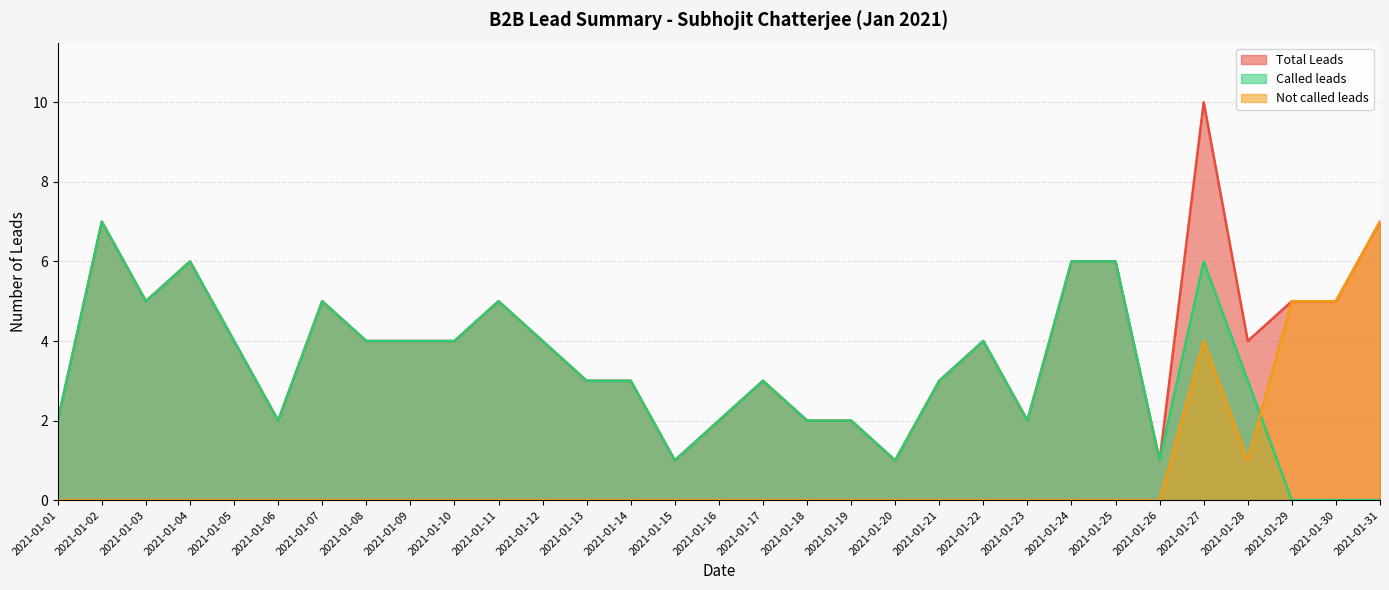

Reading left to right, extract all data points from this chart.

Total Leads: 2	7	5	6	4	2	5	4	4	4	5	4	3	3	1	2	3	2	2	1	3	4	2	6	6	1	10	4	5	5	7
Called leads: 2	7	5	6	4	2	5	4	4	4	5	4	3	3	1	2	3	2	2	1	3	4	2	6	6	1	6	3	0	0	0
Not called leads: 0	0	0	0	0	0	0	0	0	0	0	0	0	0	0	0	0	0	0	0	0	0	0	0	0	0	4	1	5	5	7